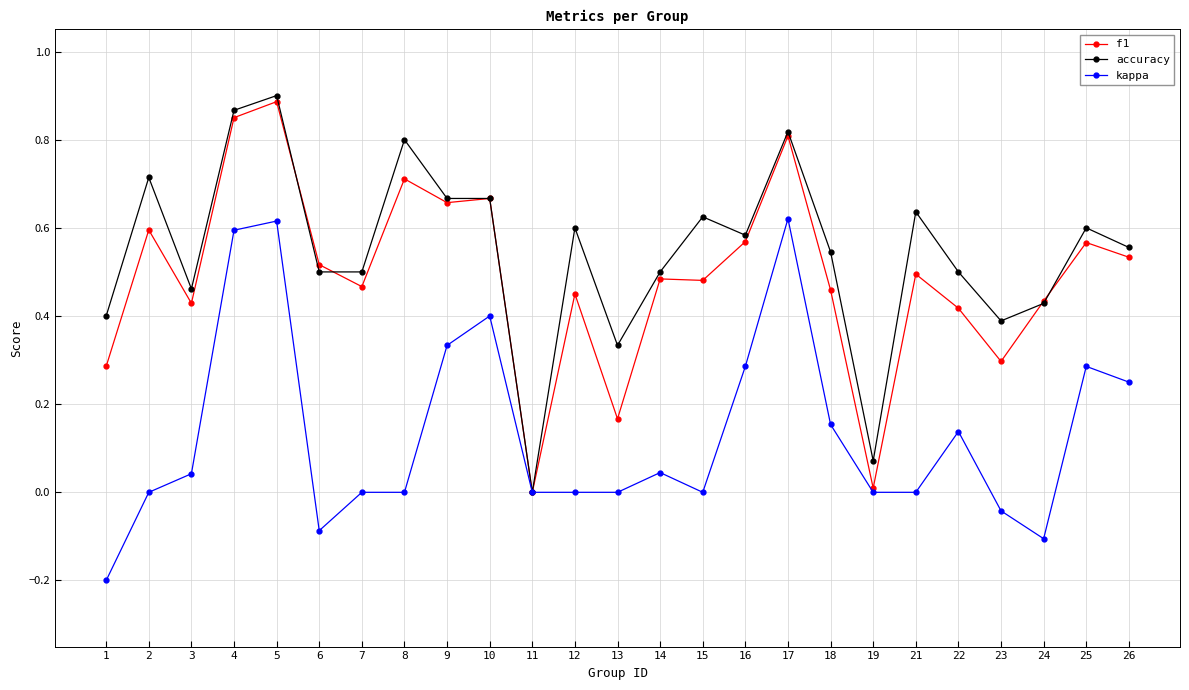

Is the value of kappa at 8 greater than the value of accuracy at 15?

No